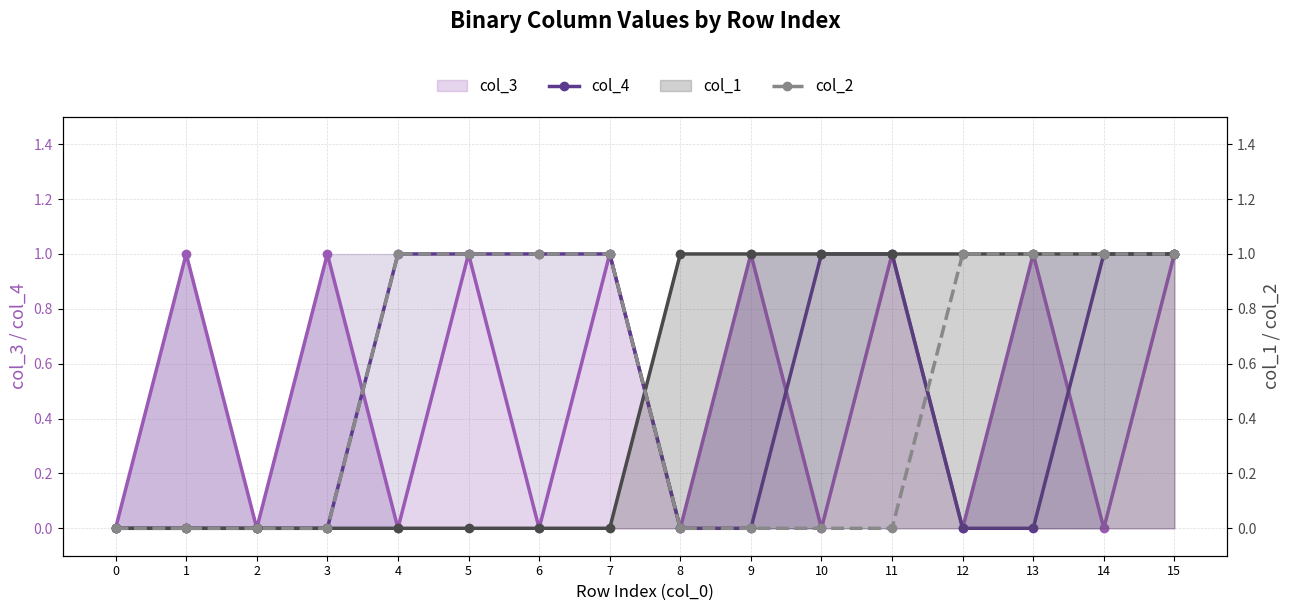

How many lines are shown in the chart?

4